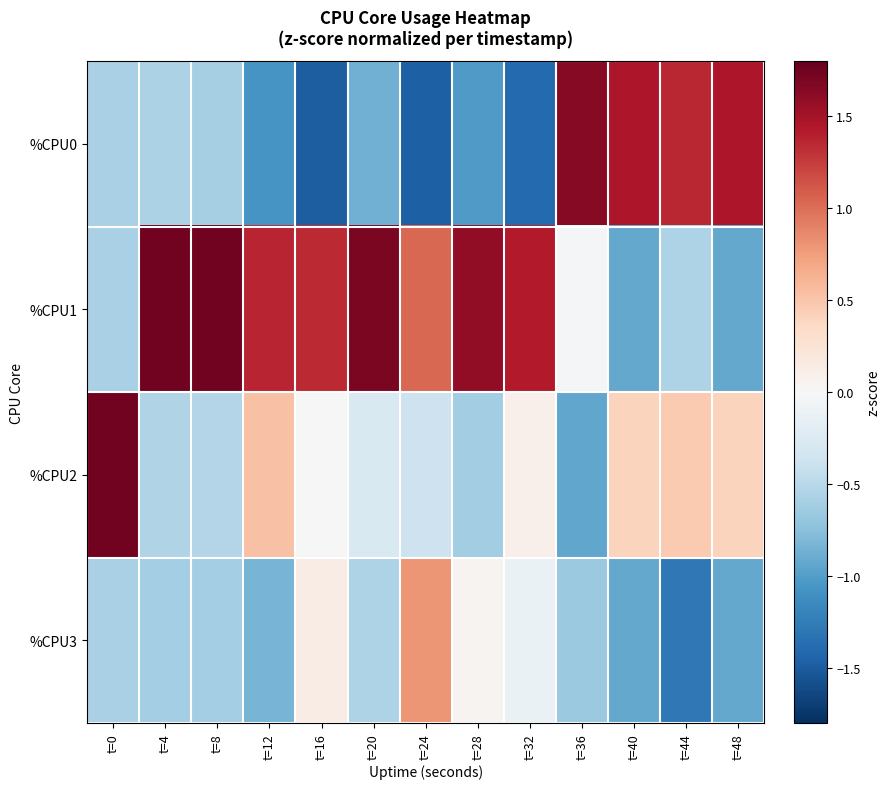

Which series changed the most between t=12 and t=40?

%CPU0